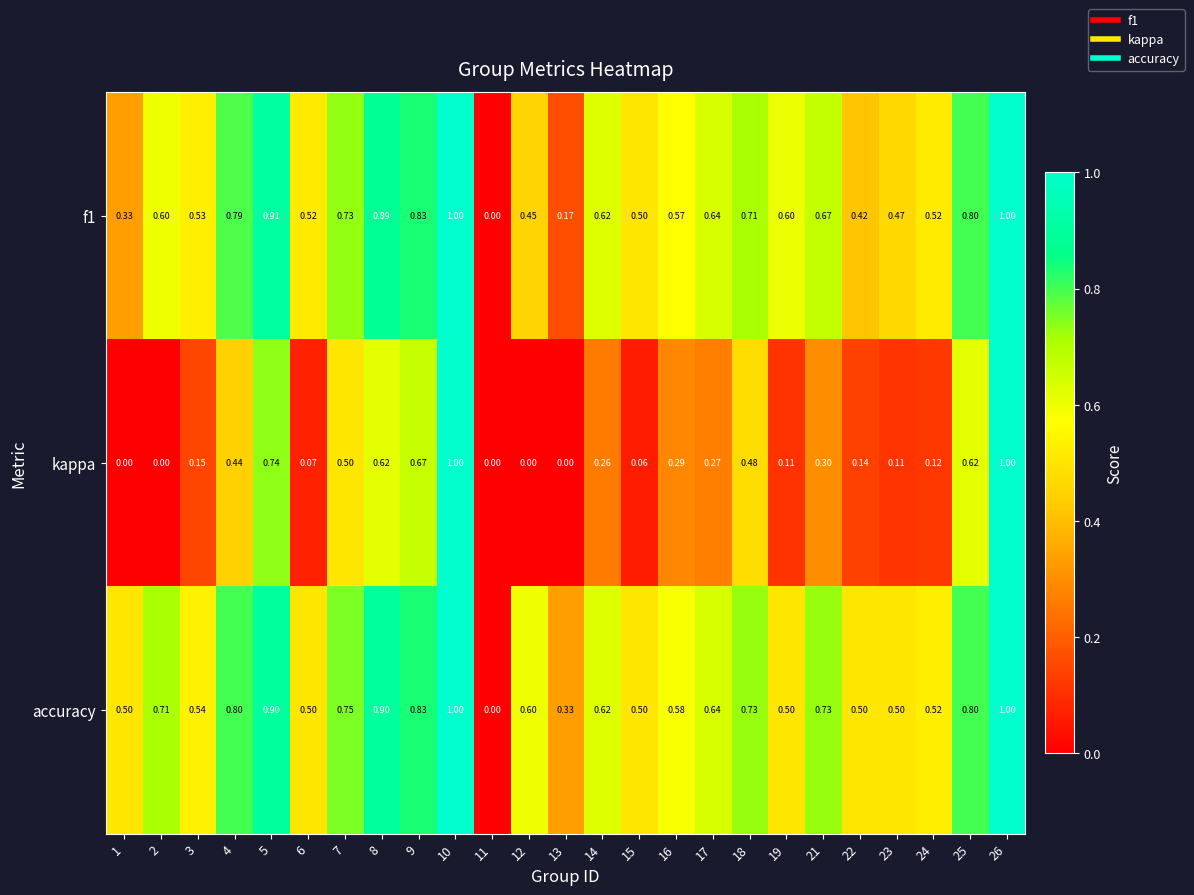

Which series changed the most between 9 and 17?

kappa